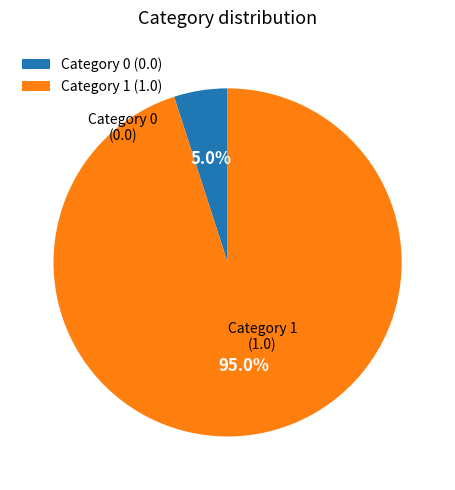

Which category has the biggest portion of the pie?

Category 1 (1.0)